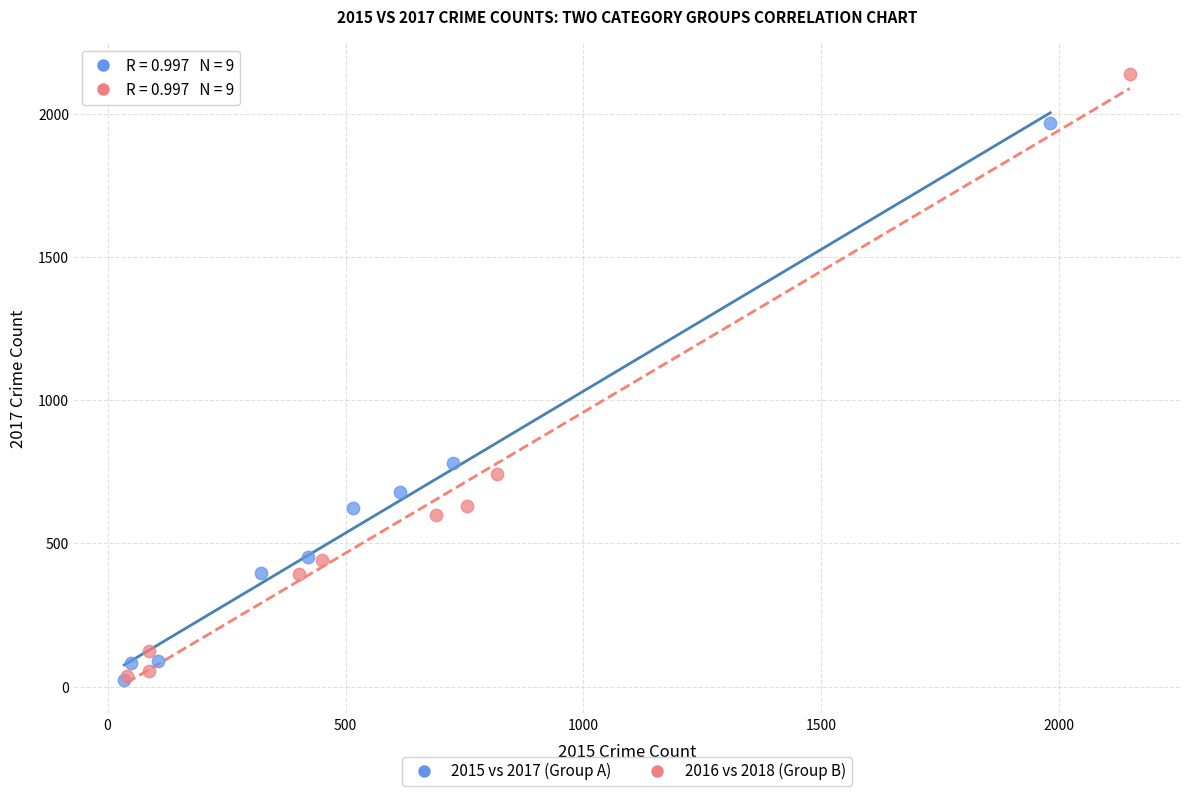

Which series has the largest Y range (max minus min)?

2016 vs 2018 (Group B)